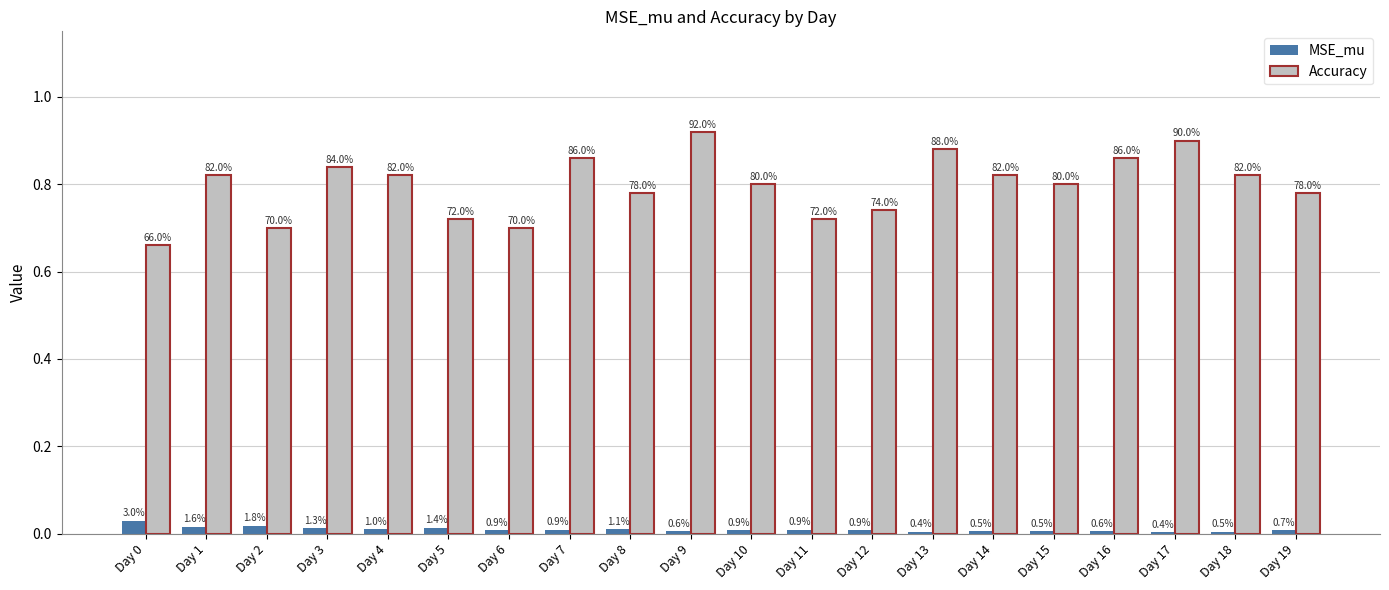

Is it true that Accuracy equals 0.9 at Day 17?

True